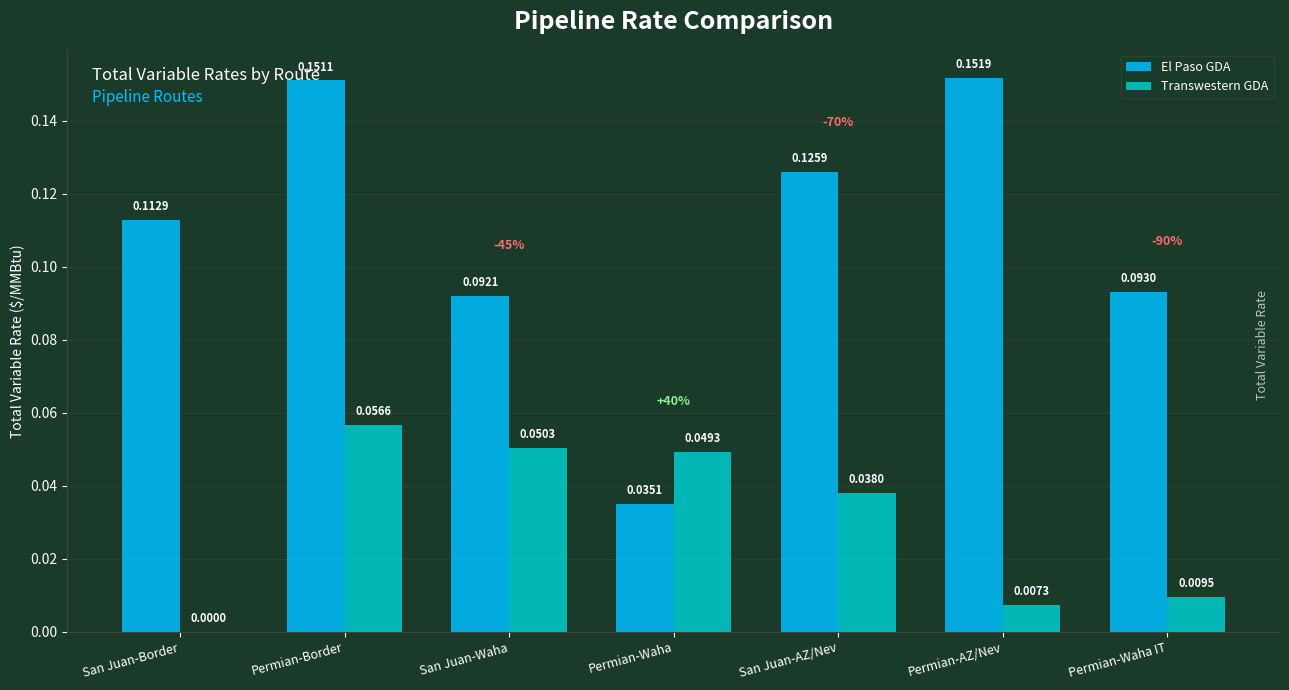

Which series has the largest total across all categories?

El Paso GDA